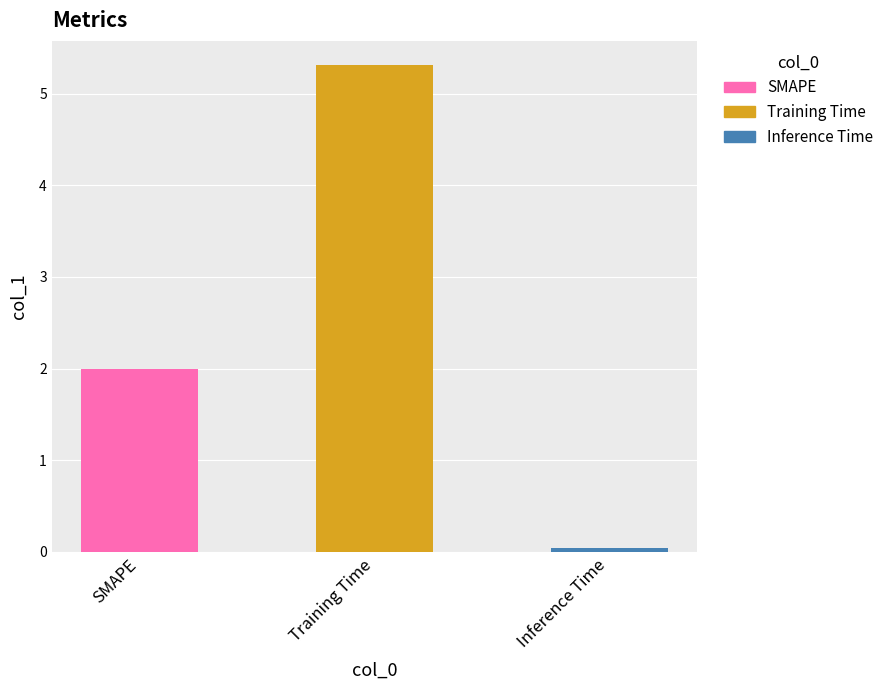

Reading left to right, what are all the values shown in this chart?

SMAPE=2.0	Training Time=5.3	Inference Time=0.0